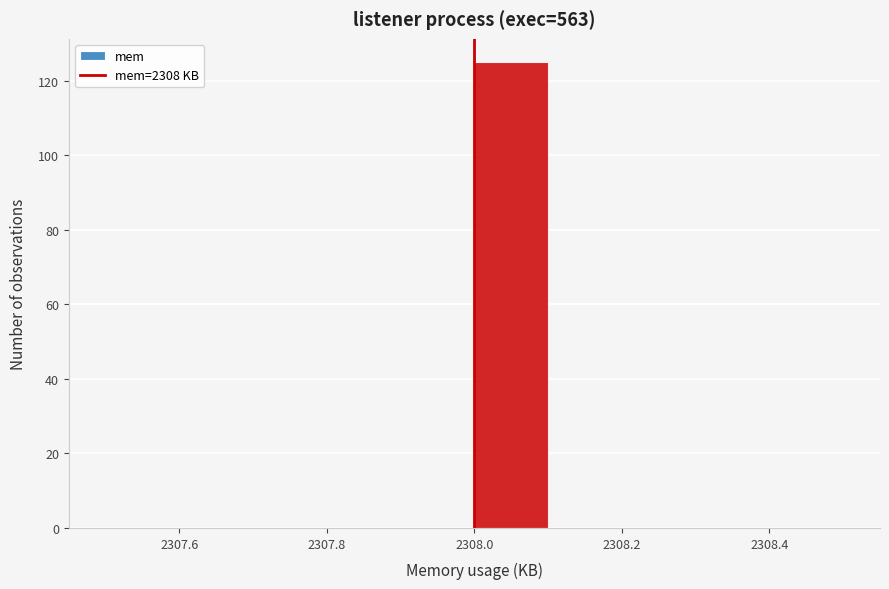

What is the height of the bar covering 2308.0 to 2308.1 on the x-axis? The values are not printed on the chart, so give them approximately, as read against the axis.

126